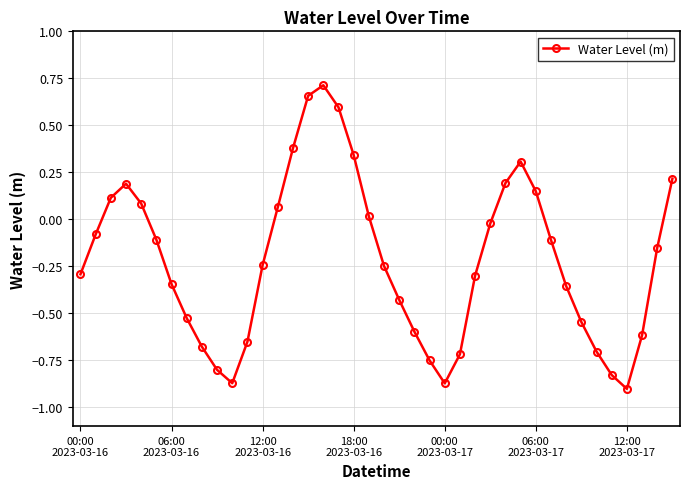

What is the difference between the maximum and minimum values?

1.6